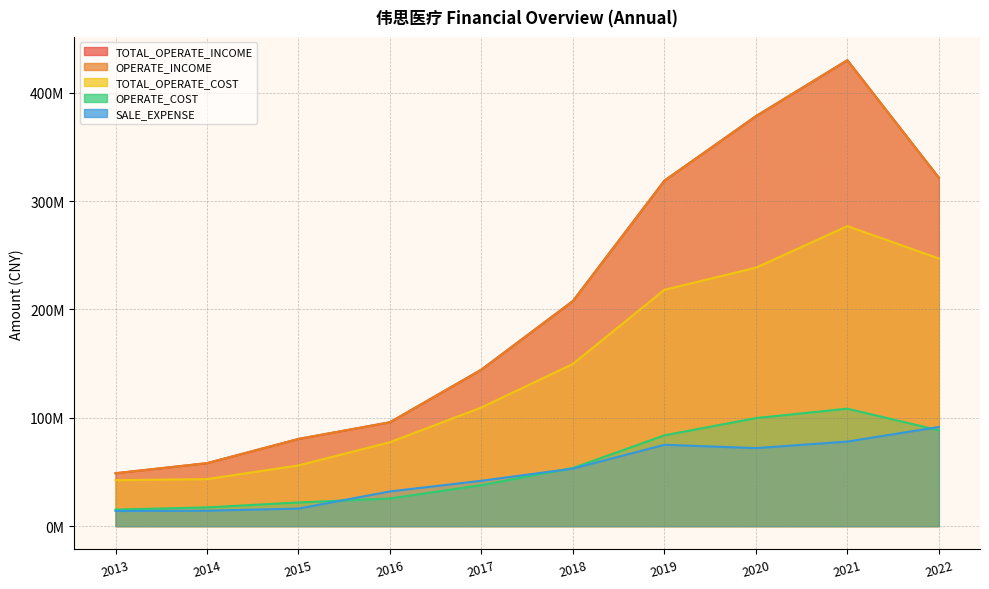

What are all the series names shown in the legend?

TOTAL_OPERATE_INCOME, OPERATE_INCOME, TOTAL_OPERATE_COST, OPERATE_COST, SALE_EXPENSE